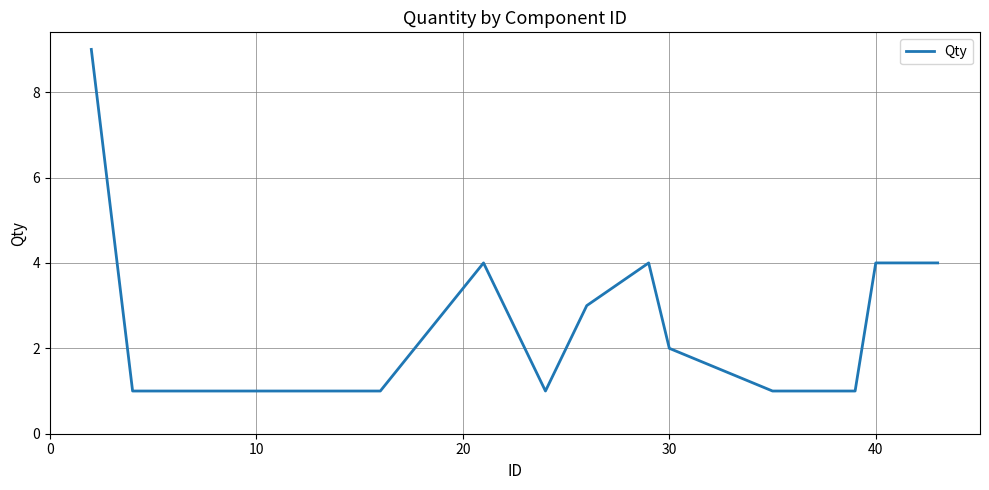

What is the difference between the maximum and minimum values?

8